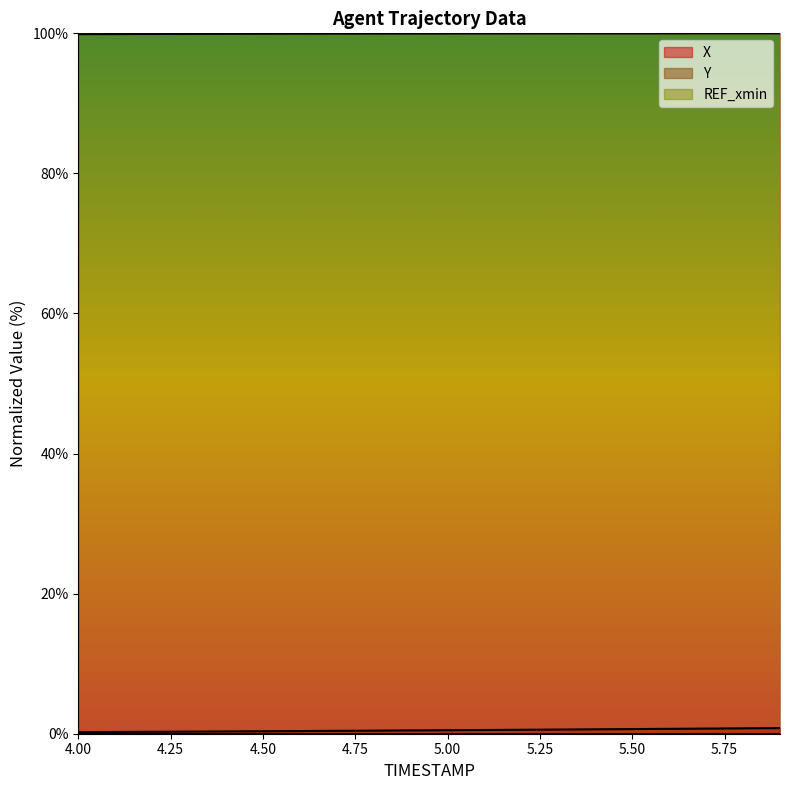

What is the minimum value for Y?

99.9